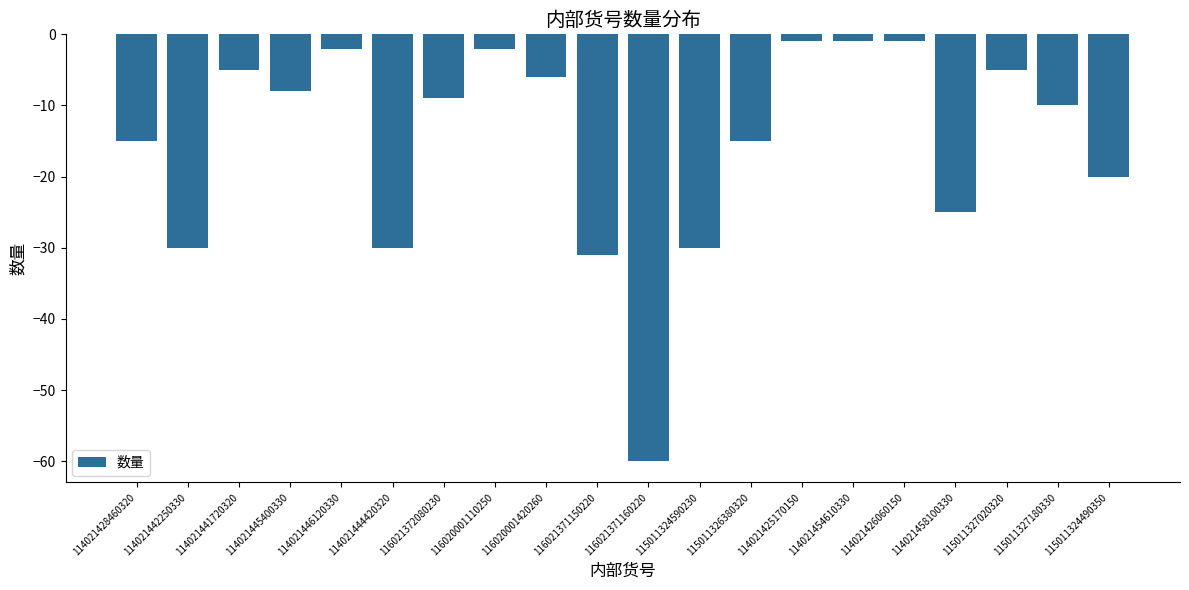

Reading left to right, transcribe all the data shown in this chart.

-15	-30	-5	-8	-2	-30	-9	-2	-6	-31	-60	-30	-15	-1	-1	-1	-25	-5	-10	-20